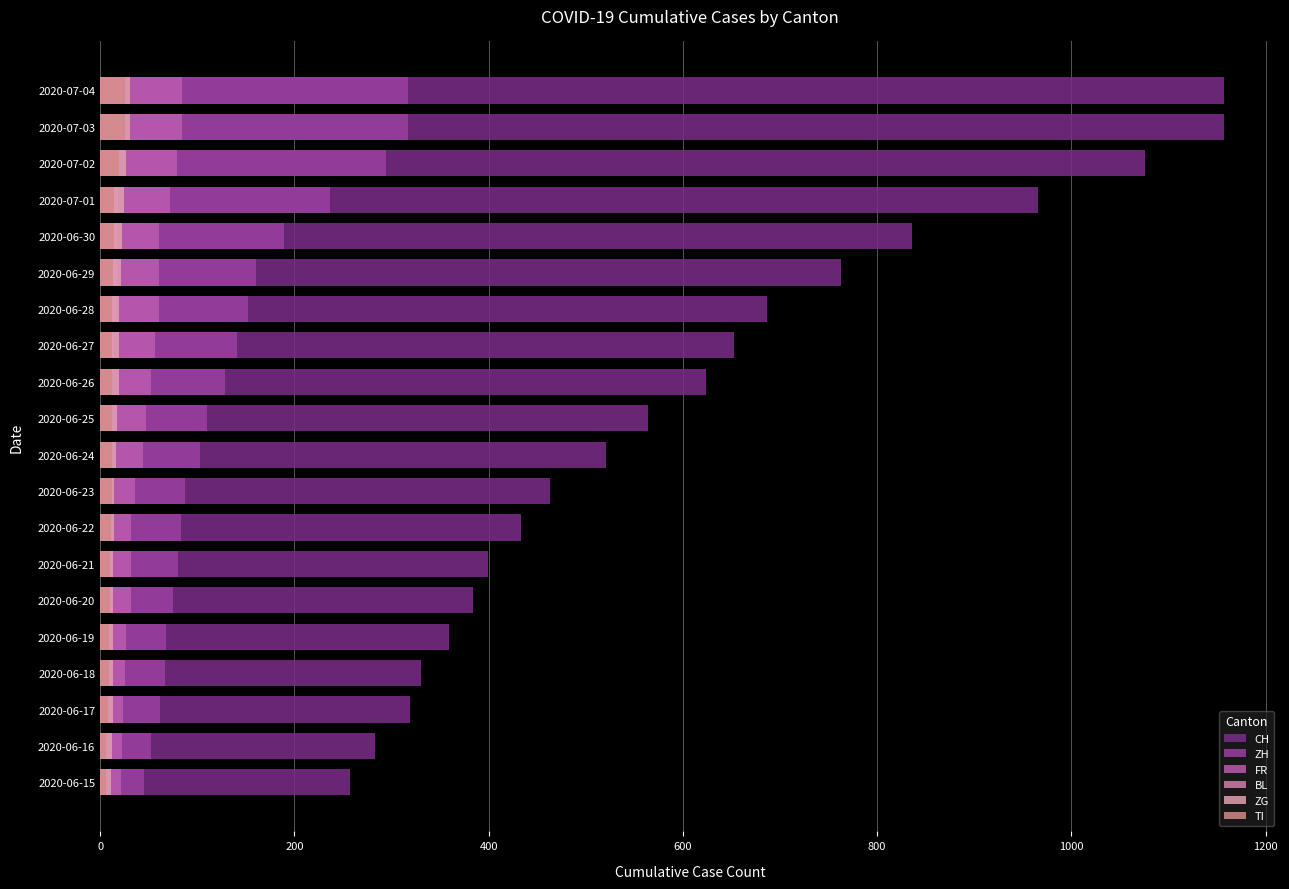

Rank the series by their maximum value, from lowest to highest.

BL, TI, ZG, FR, ZH, CH